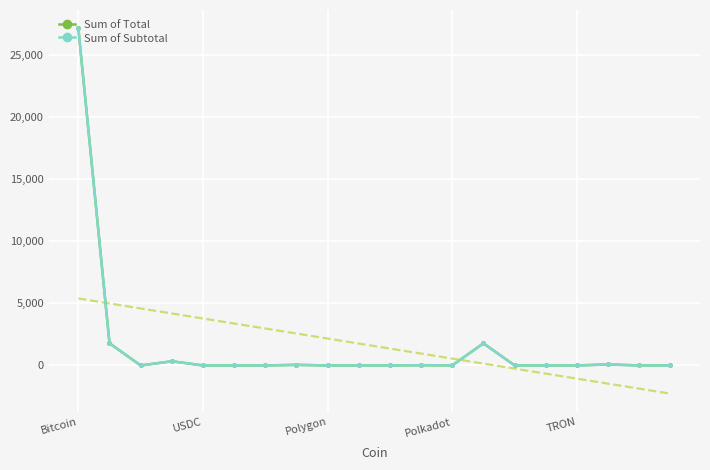

True or false: Sum of Subtotal has a value of 0.4 at 5.

True